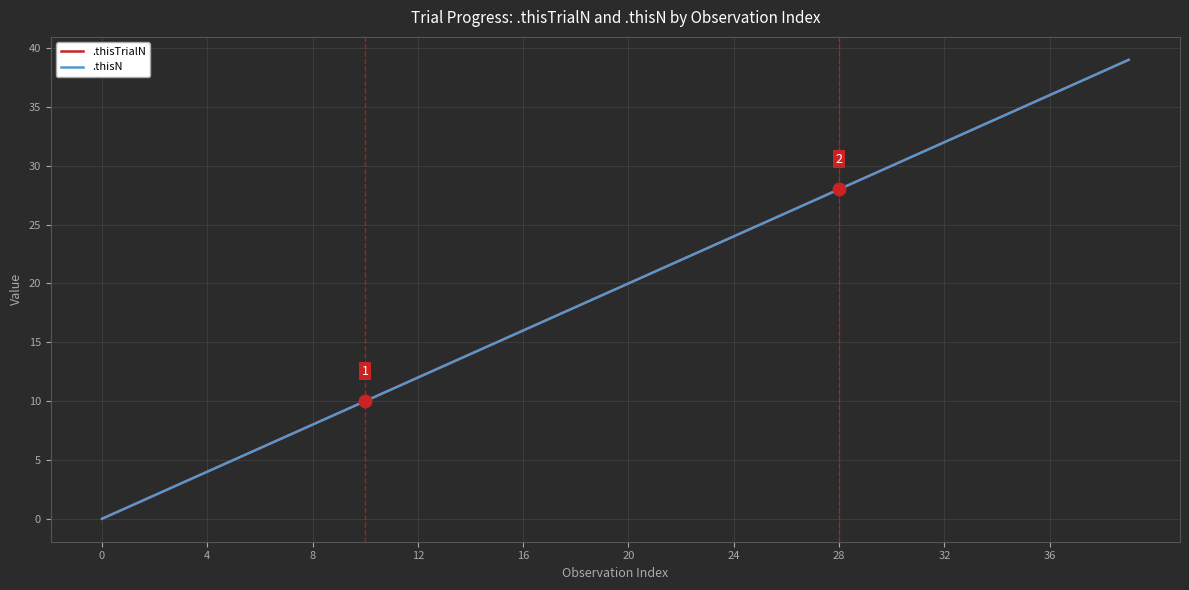

Does the chart display data point markers on the line(s)?

No